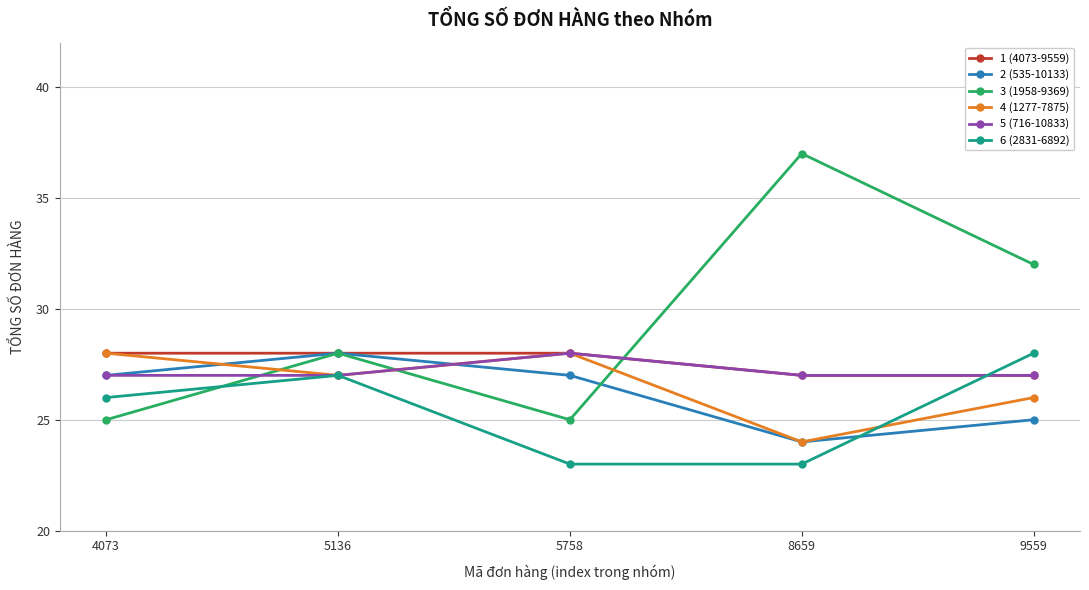

True or false: 3 (1958-9369) has a value of 40 at 4073.

False